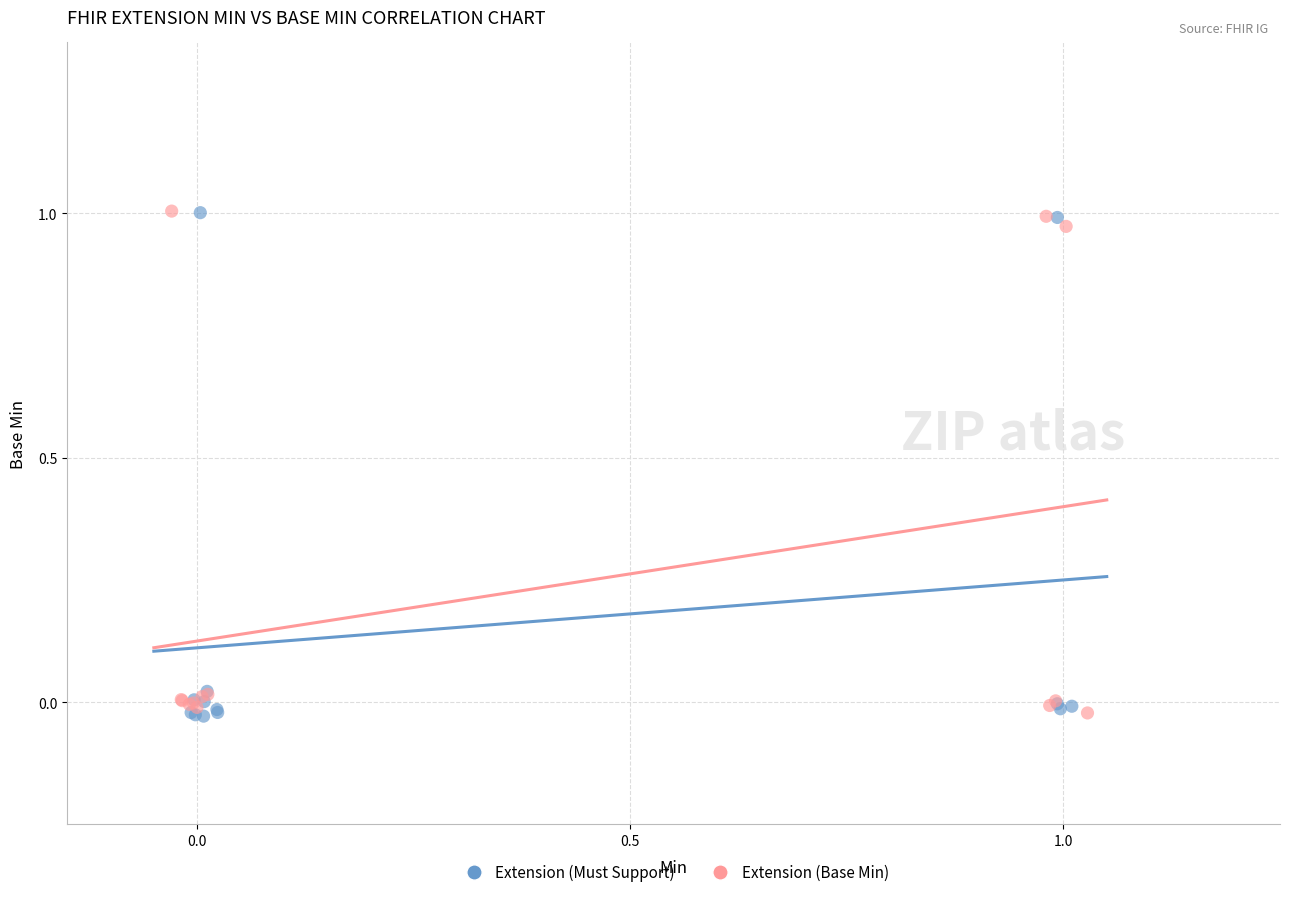

What are all the series names shown in the legend?

Extension (Must Support), Extension (Base Min)